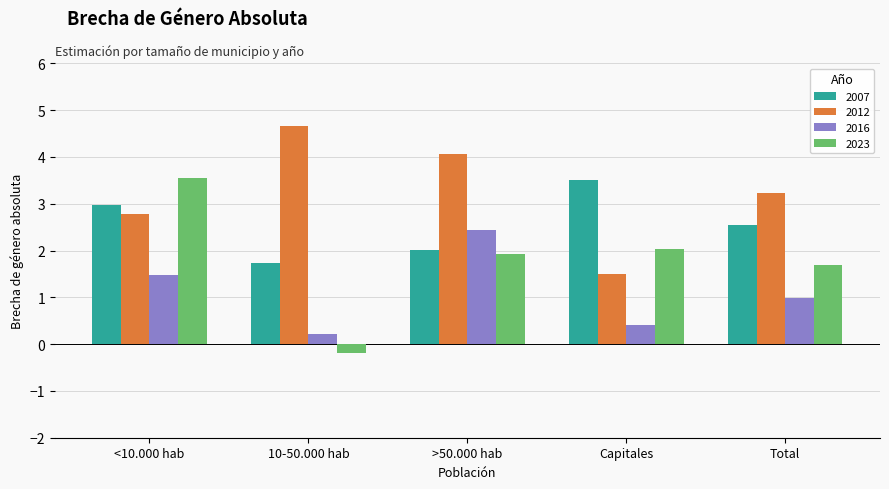

What is the difference between the maximum and second lowest values in the 2012 series?

1.9